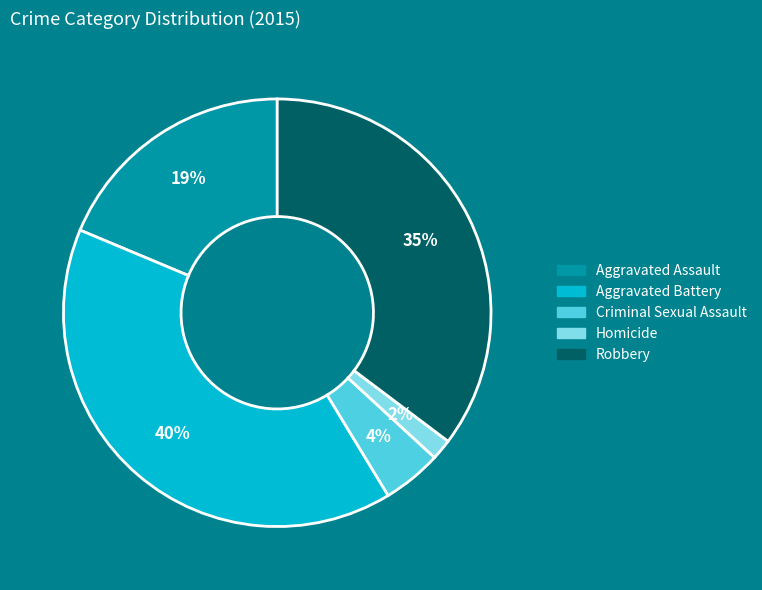

What percentage is the Criminal Sexual Assault slice, to the nearest percent?

4%